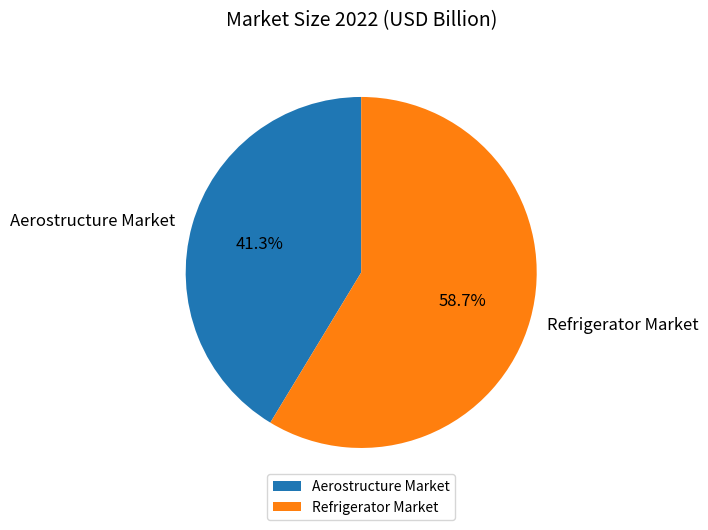

What is the majority slice?

Refrigerator Market